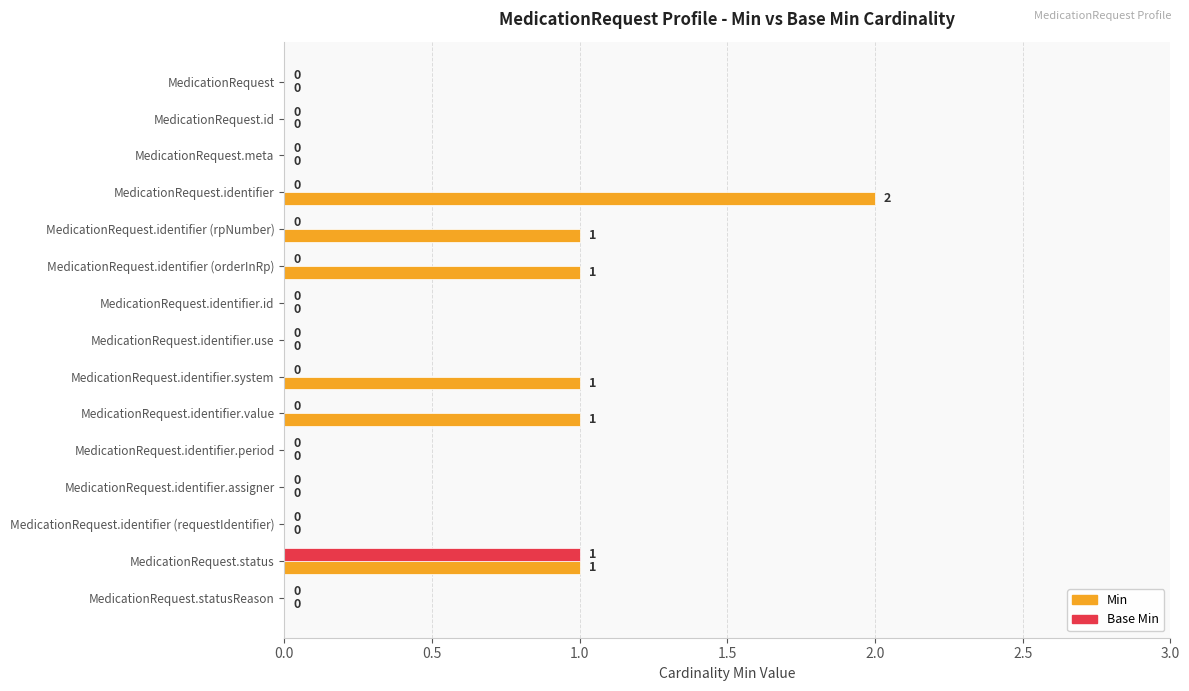

What is the sum of all Min values?

7